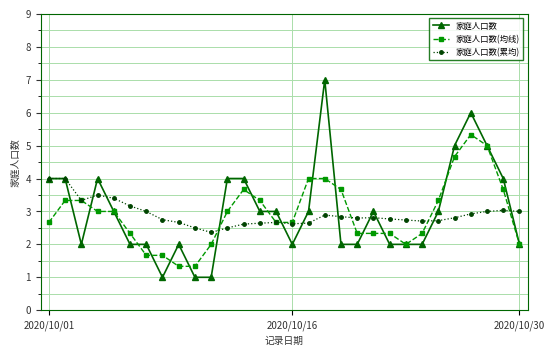

List the series in order of their peak value, highest first.

家庭人口数, 家庭人口数(均线), 家庭人口数(累均)